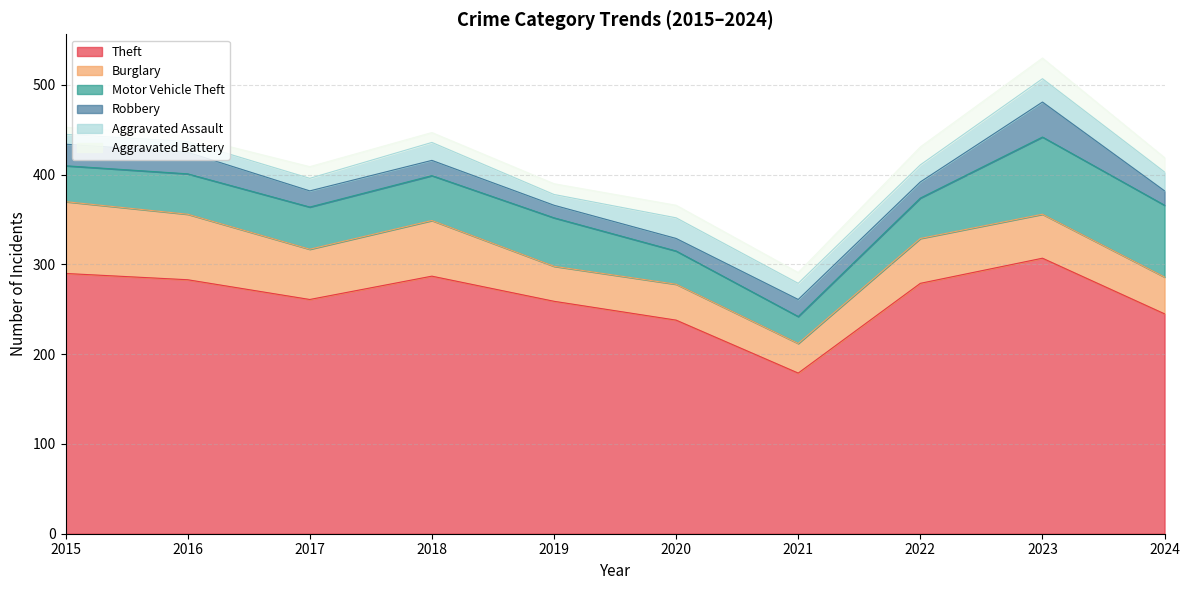

Rank the series at 2017 from lowest to highest value.

Aggravated Battery, Aggravated Assault, Robbery, Motor Vehicle Theft, Burglary, Theft